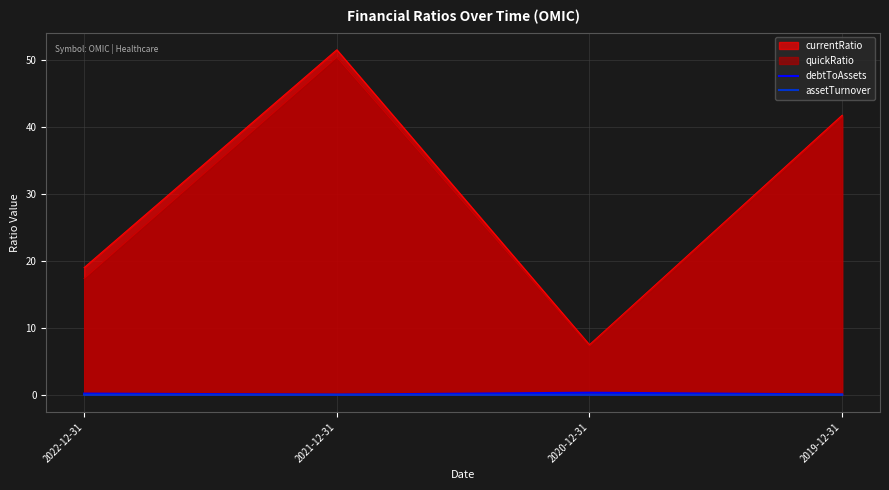

Which series has the widest spread of values?

currentRatio